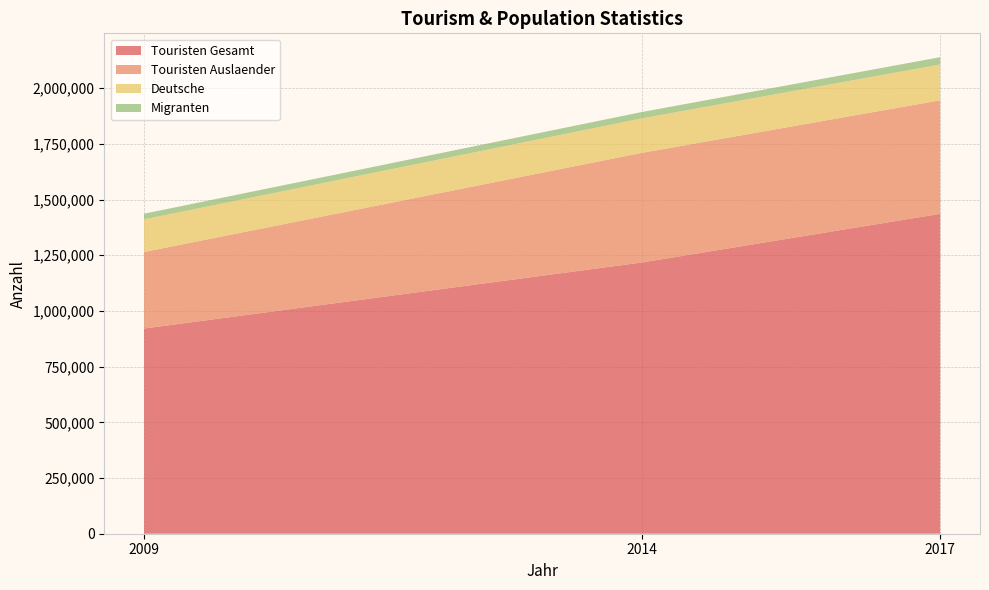

Reading left to right, list all the values displayed in this chart.

Touristen Gesamt: 2009=920861	2014=1217200	2017=1435705
Touristen Auslaender: 2009=343637	2014=492041	2017=509560
Deutsche: 2009=146466	2014=154715	2017=160601
Migranten: 2009=25340	2014=28494	2017=33005